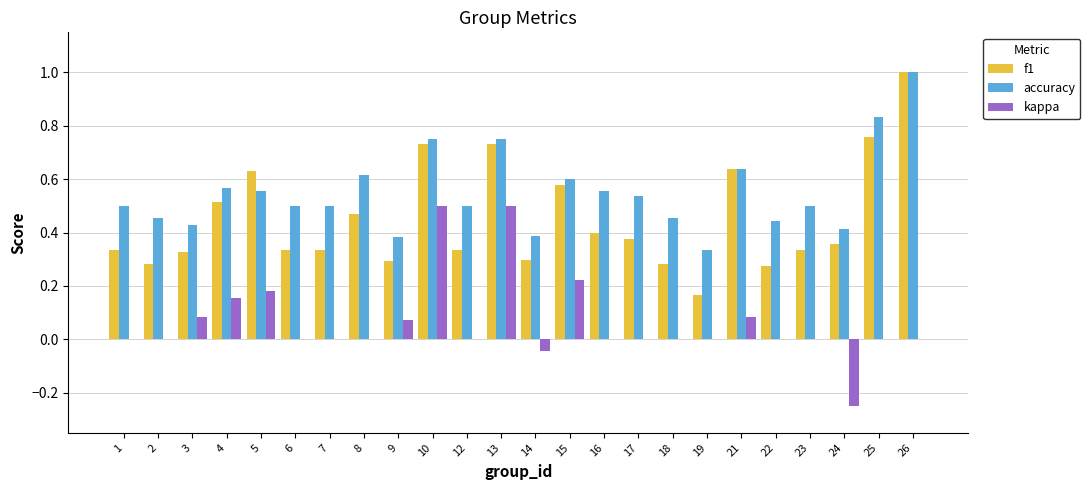

Which series has the largest total across all categories?

accuracy